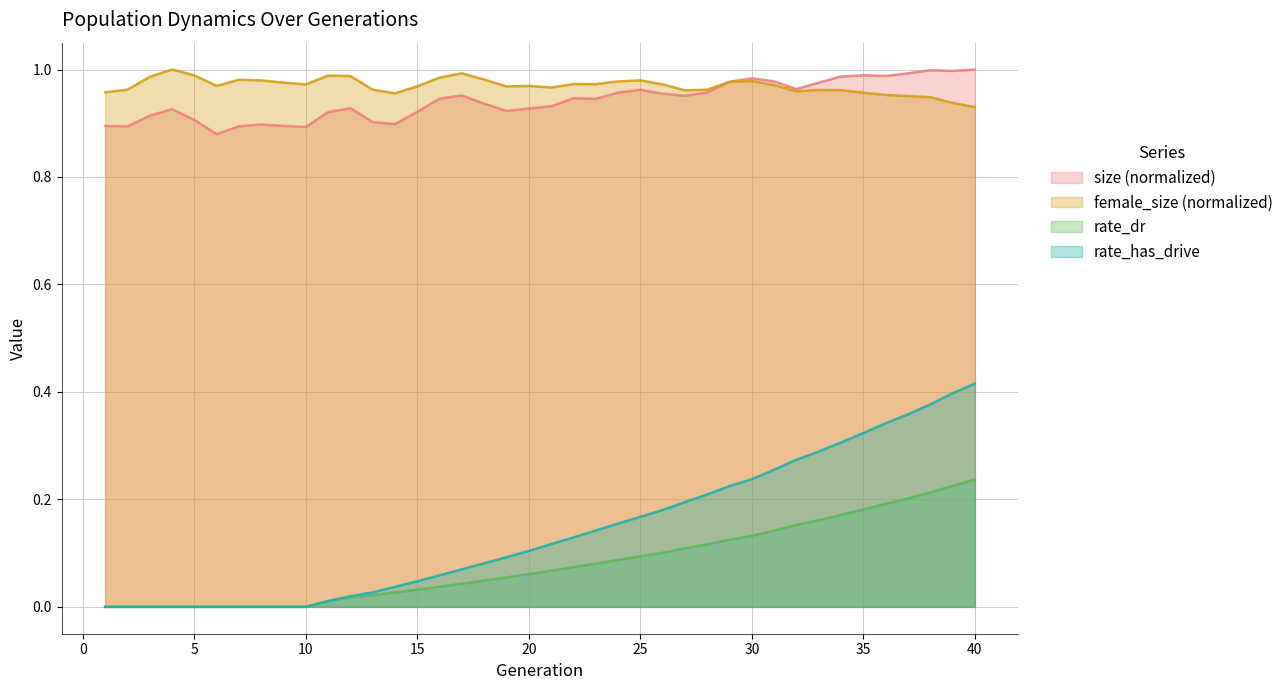

Which series has the widest spread of values?

rate_has_drive